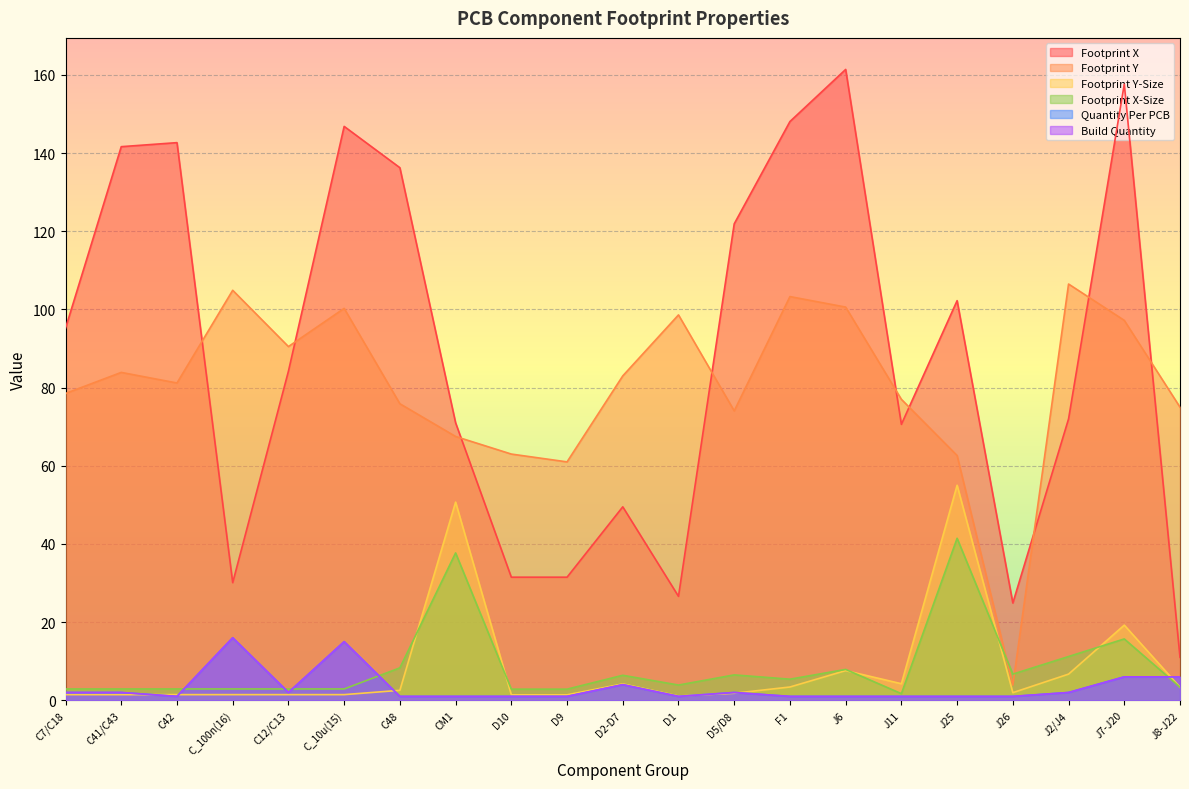

At J26, list the series in order from largest to smallest.

Footprint X, Footprint X-Size, Footprint Y, Footprint Y-Size, Quantity Per PCB, Build Quantity